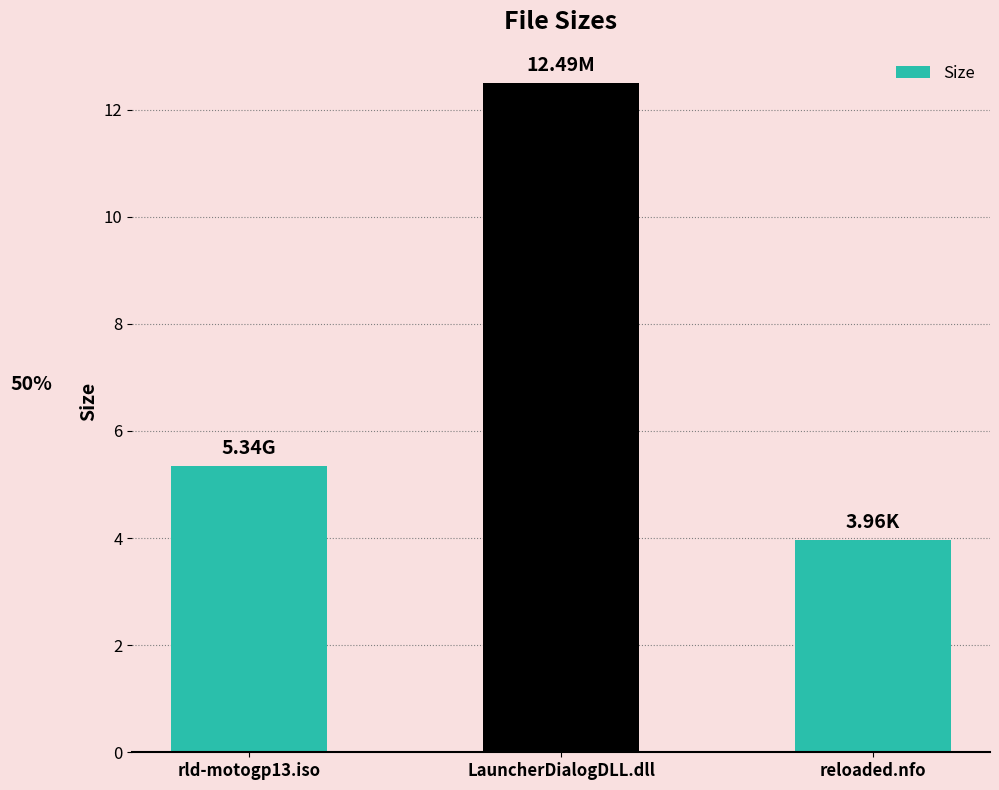

What is the label of the 1st bar from the left?

rld-motogp13.iso